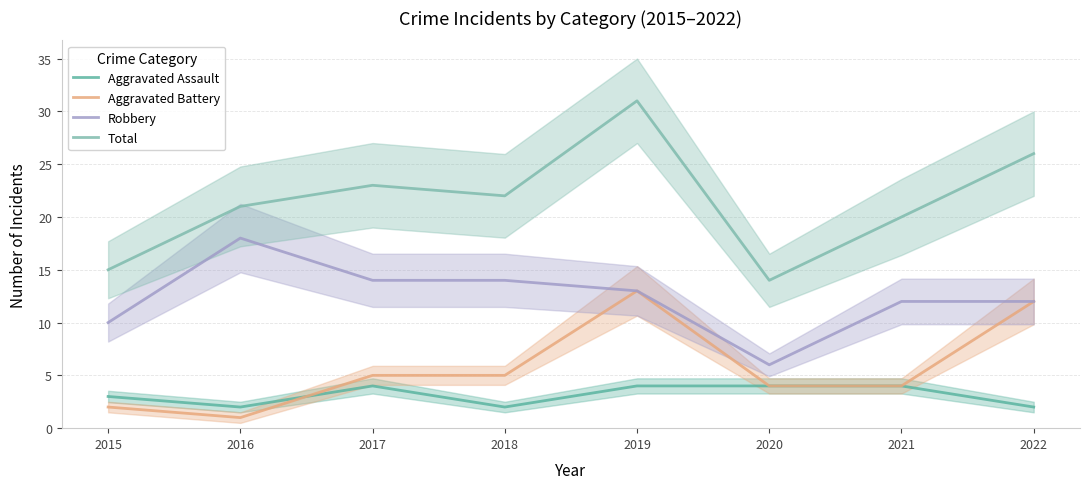

At 2015, list the series in order from smallest to largest.

Aggravated Battery, Aggravated Assault, Robbery, Total